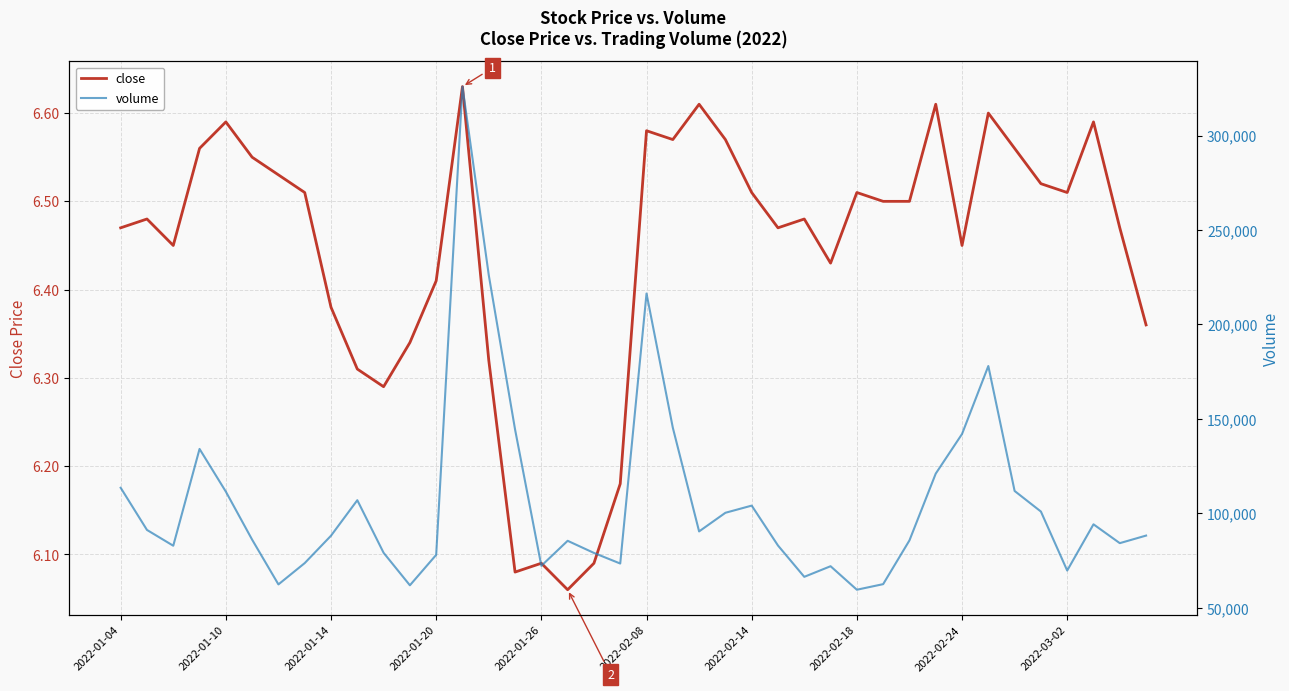

Is the value of volume at 26 greater than the value of close at 15?

Yes